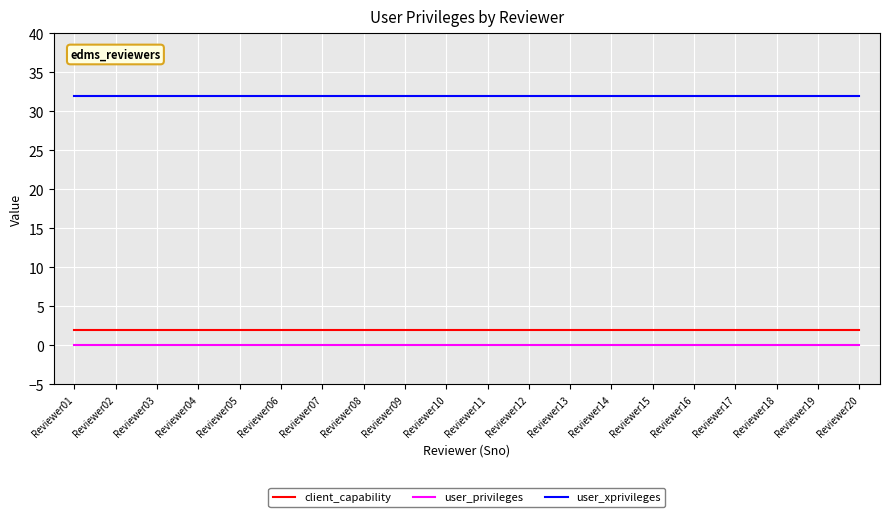

At how many categories does at least one series exceed 16?

20